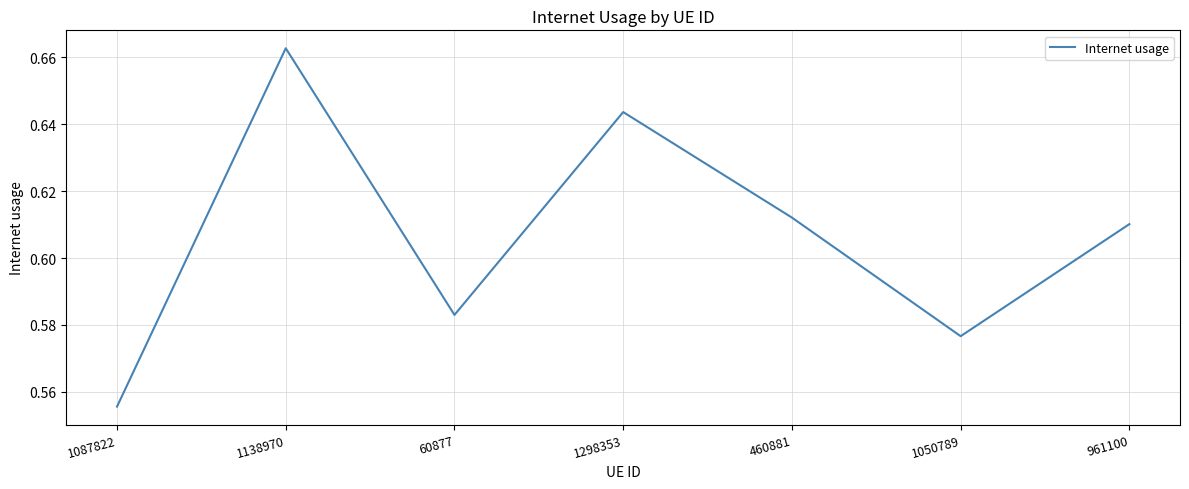

Which category has the highest value across all series?

1138970